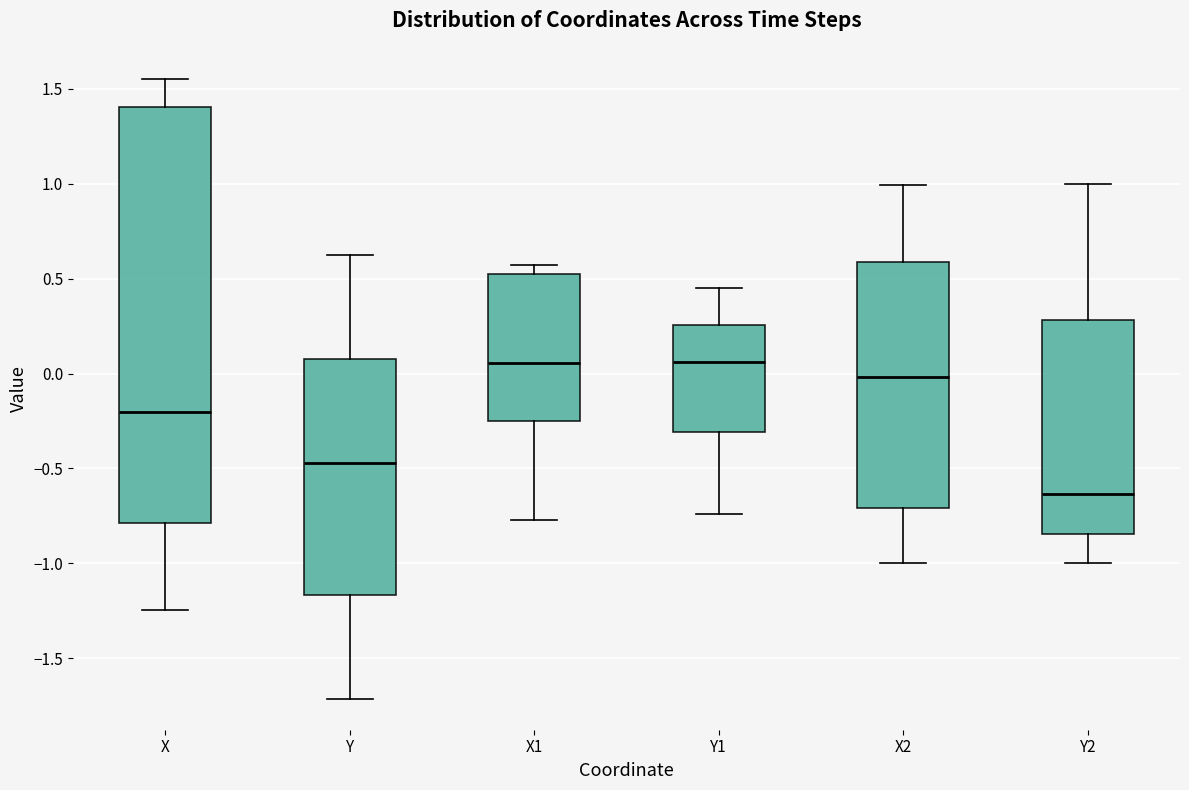

Reading left to right, transcribe this box plot: for each box, give where its median line is, the range the box spans, and where its two whiskers end, as read against the y-axis. The values are not printed on the chart, so give them approximately, as read against the axis.

X: median -0.20, box -0.80 to 1.40, whiskers -1.25 to 1.55
Y: median -0.45, box -1.15 to 0.05, whiskers -1.70 to 0.60
X1: median 0.05, box -0.25 to 0.50, whiskers -0.75 to 0.55
Y1: median 0.05, box -0.30 to 0.25, whiskers -0.75 to 0.45
X2: median 0.00, box -0.70 to 0.60, whiskers -1.00 to 1.00
Y2: median -0.65, box -0.85 to 0.30, whiskers -1.00 to 1.00